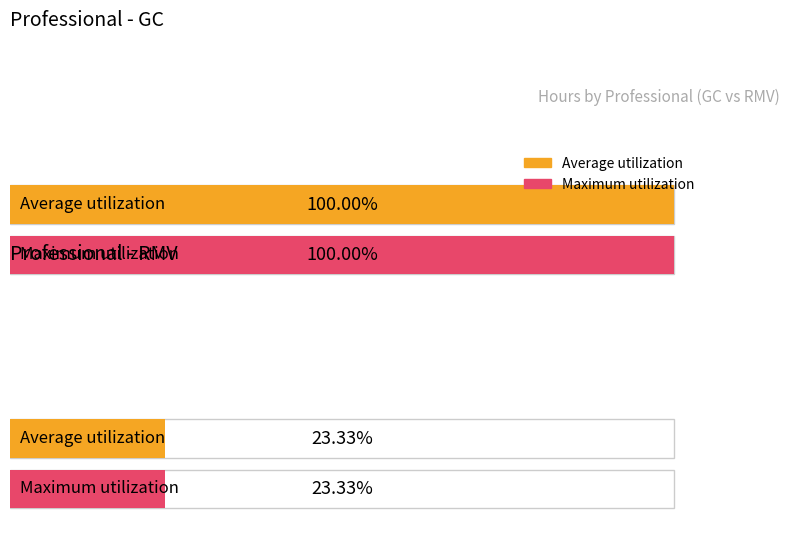

How many series are shown in this chart?

2